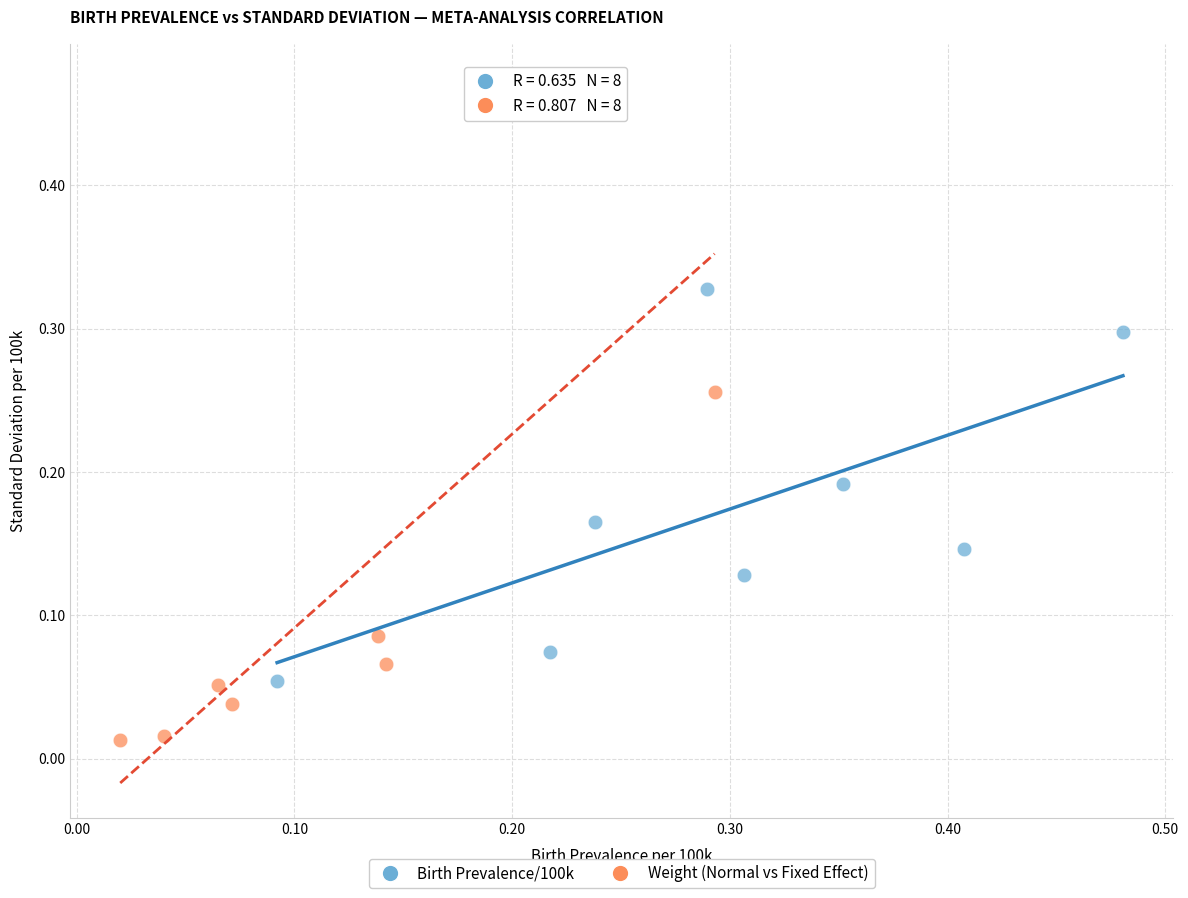

What are all the series names shown in the legend?

Birth Prevalence/100k, Weight (Normal vs Fixed Effect)